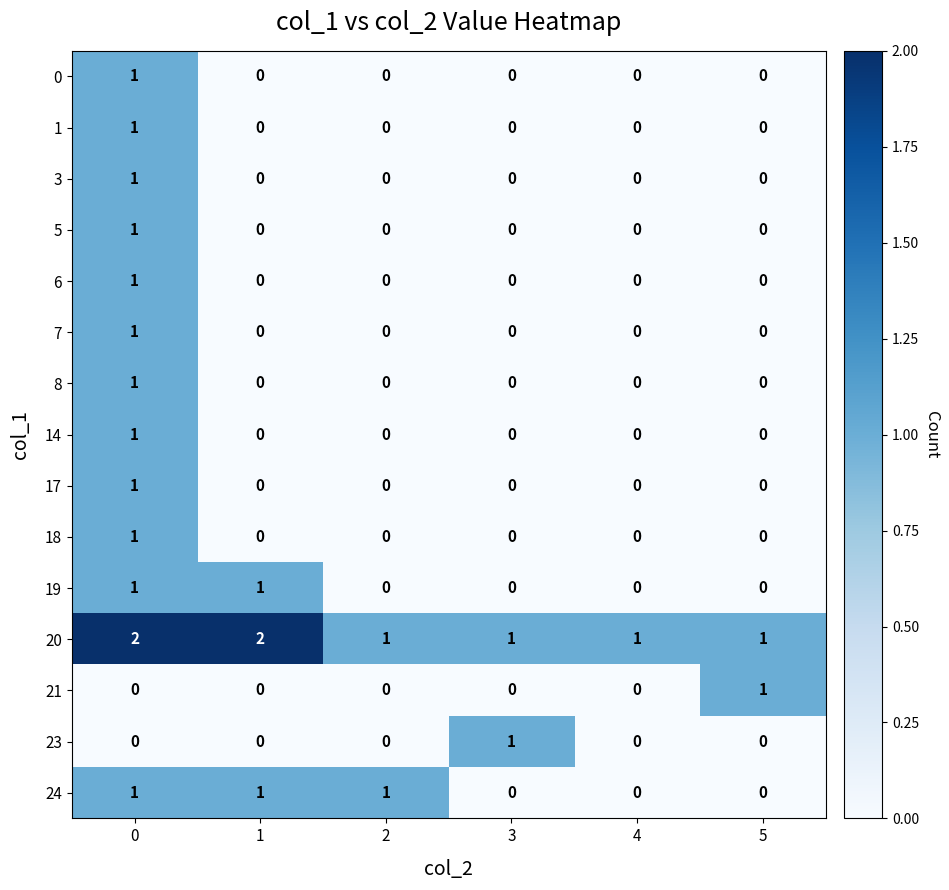

The value of 14 at 2 is 0. True or false?

True